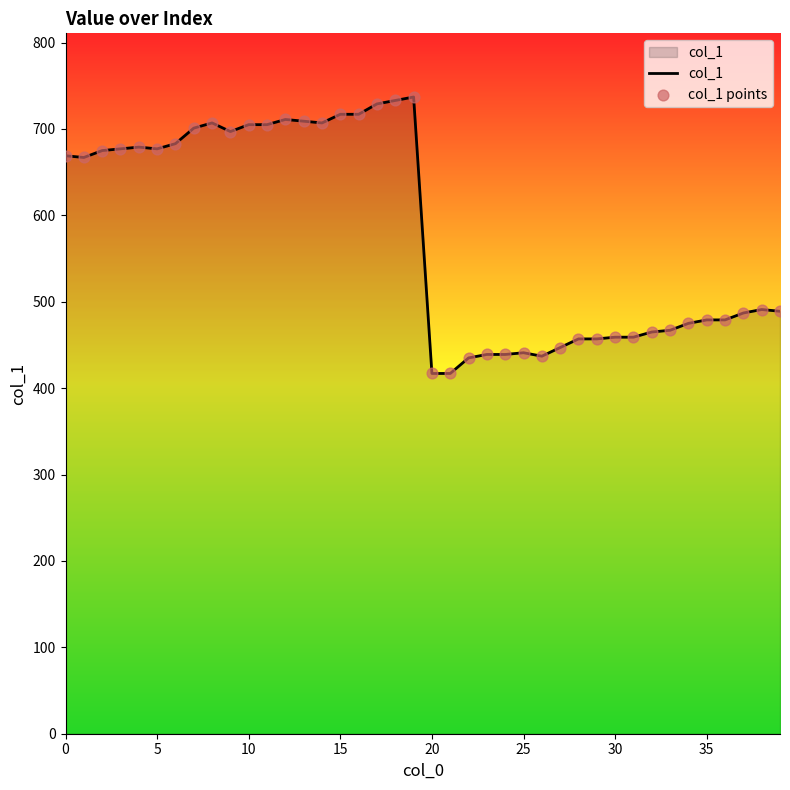

What is the minimum value shown in the chart?

417